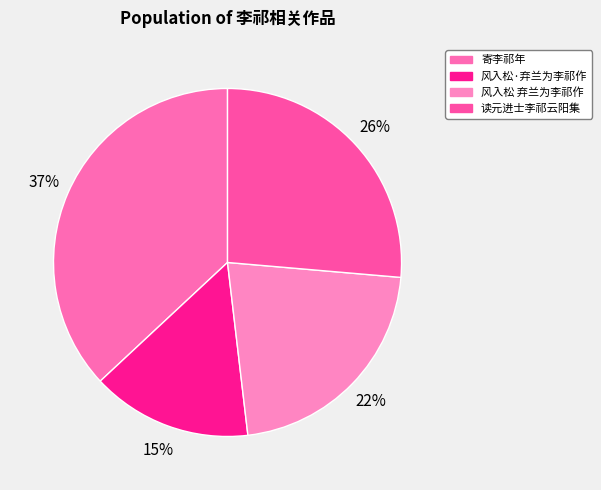

True or false: 寄李祁年 accounts for 37% of the total.

True